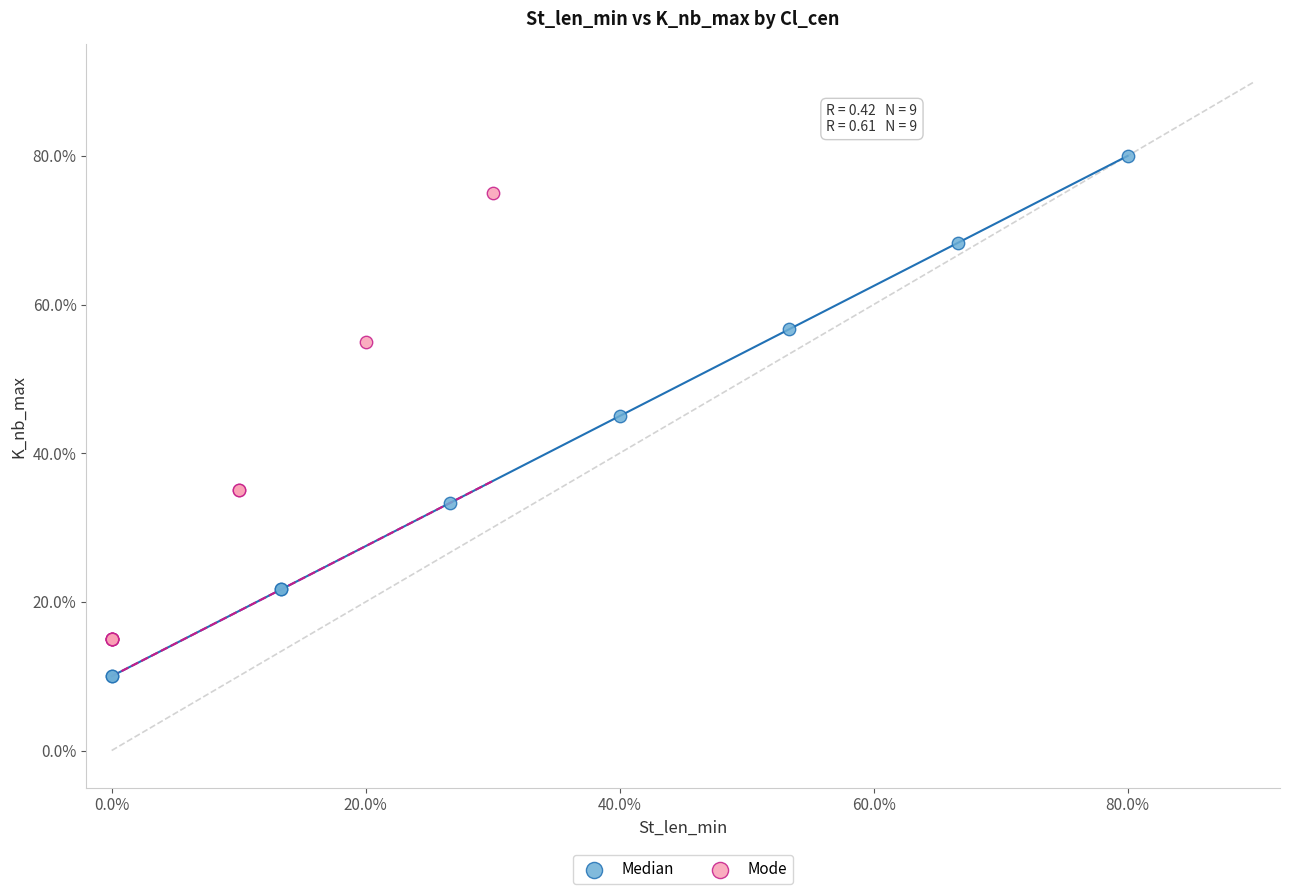

What are all the series names shown in the legend?

Median, Mode